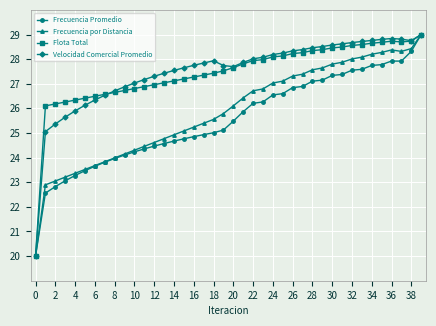

True or false: Frecuencia Promedio has more than 0 points higher than both neighbors.

True